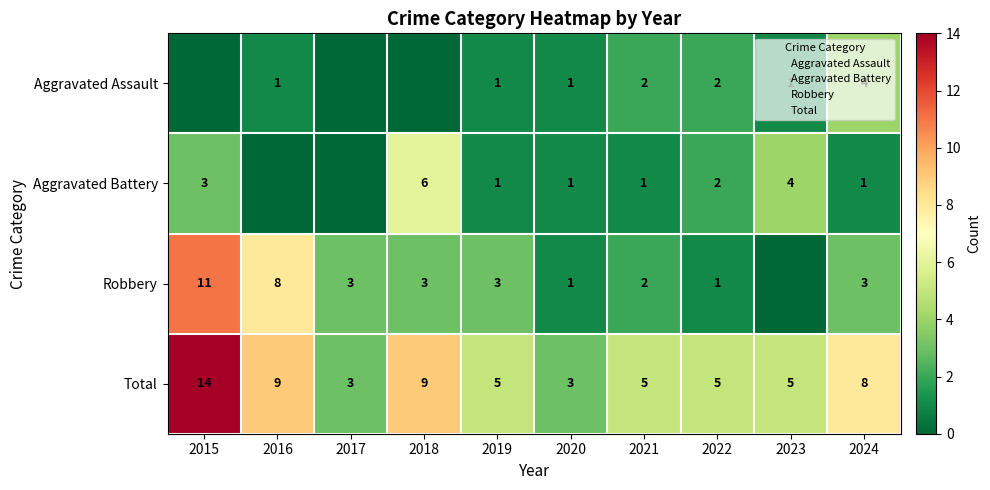

Which series has the widest spread of values?

Robbery